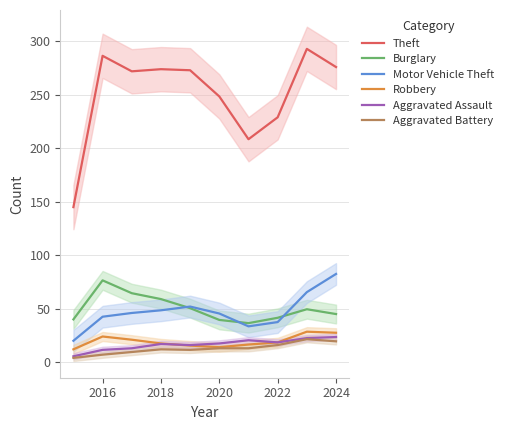

What are all the series names shown in the legend?

Theft, Burglary, Motor Vehicle Theft, Robbery, Aggravated Assault, Aggravated Battery